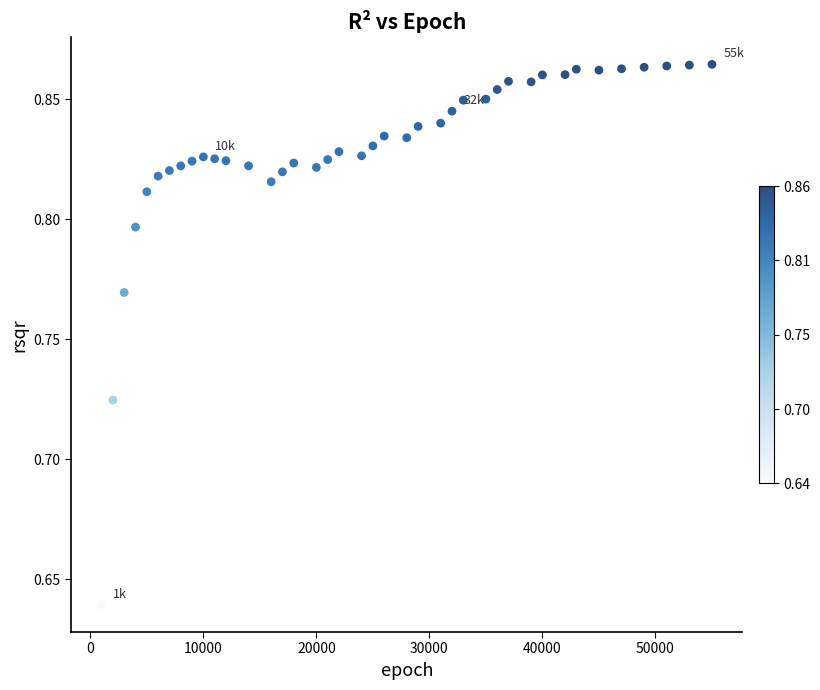

What is the range of X values (max minus min)?

54000.0